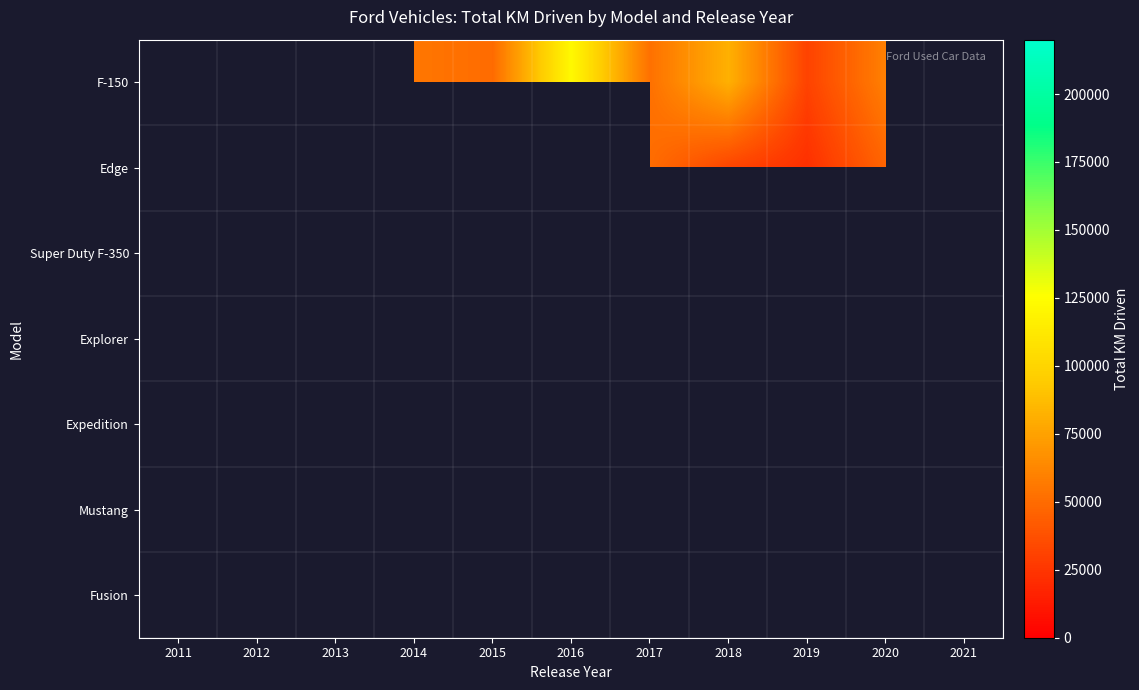

True or false: row_0 has a value of 17047.3 at 2020.

False